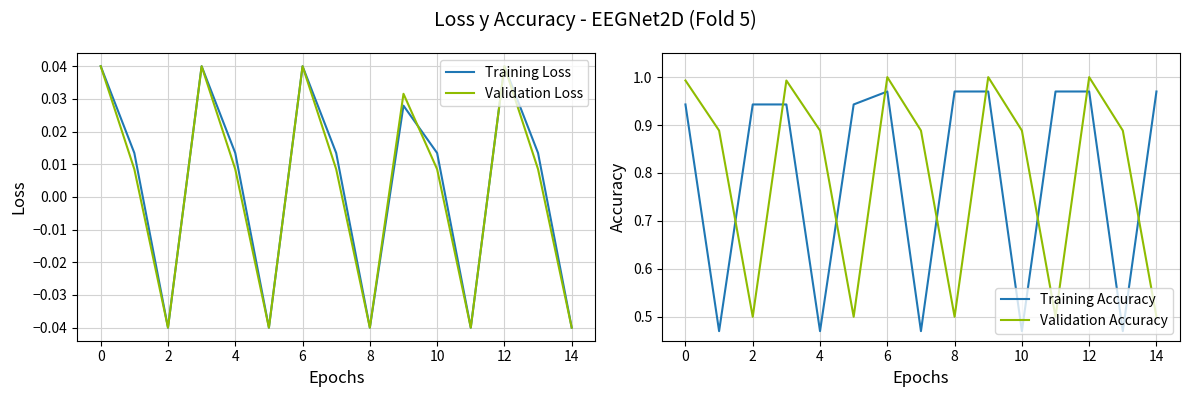

True or false: Validation Loss has a value of -0.1 at 8.

False